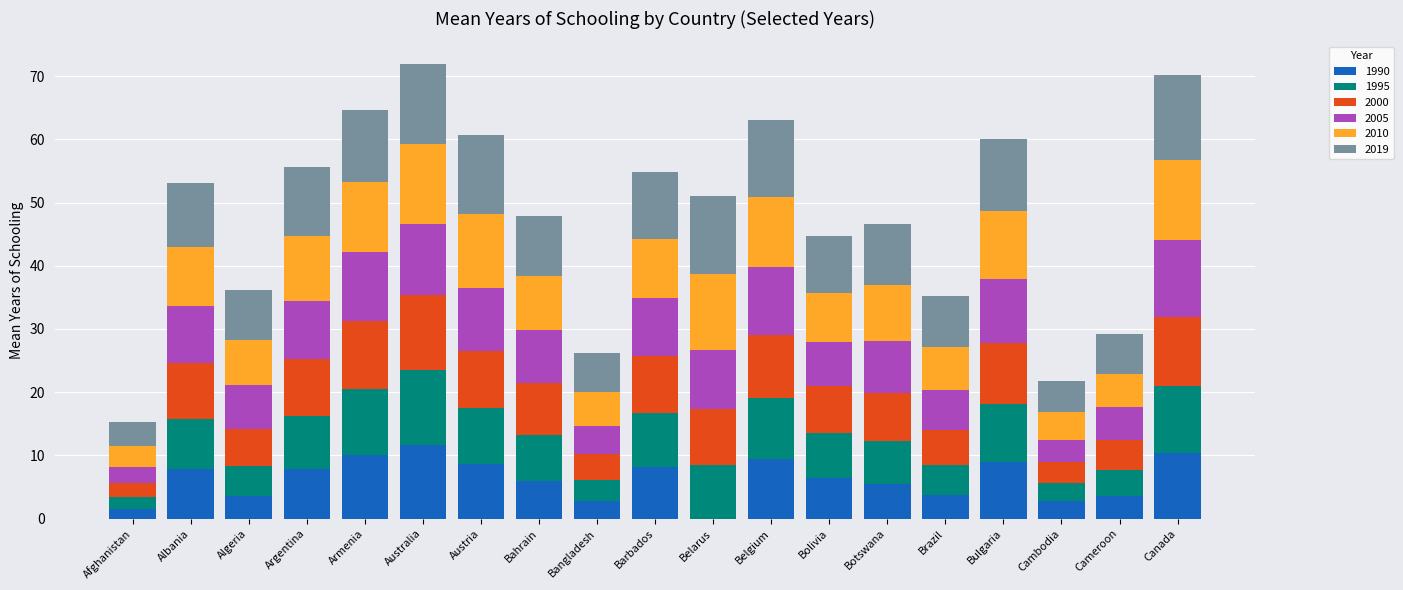

What is the sum of the 1990 values at Belarus and Austria?

8.6